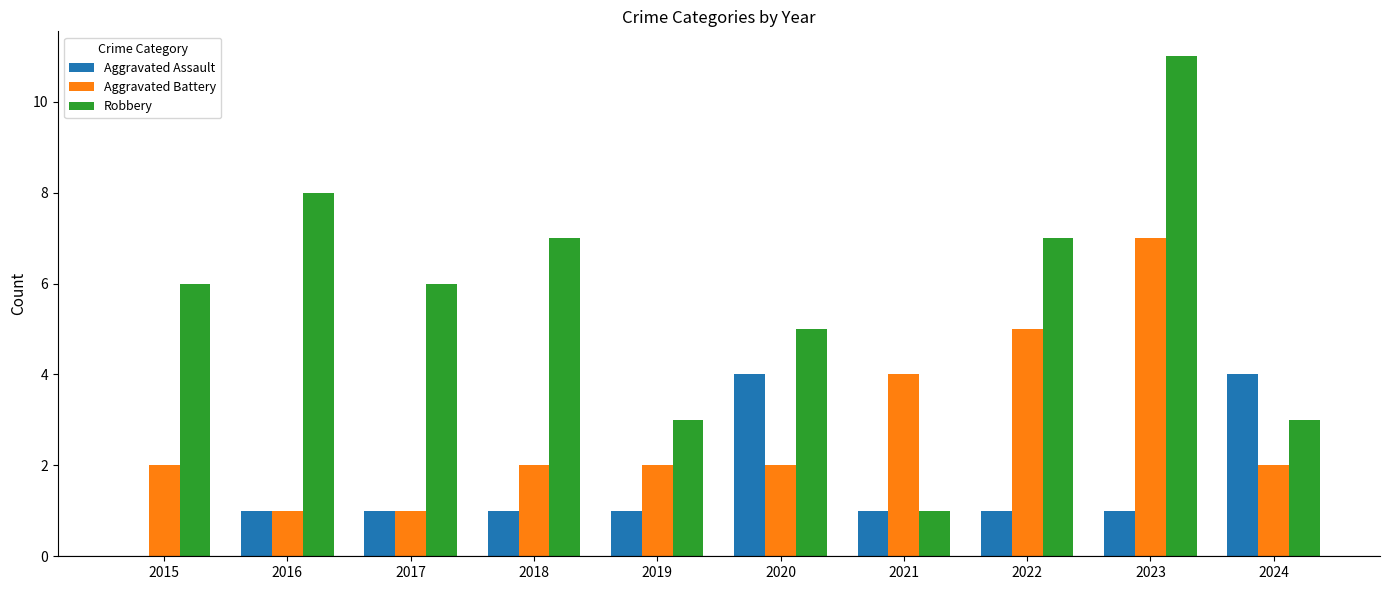

Is it true that Aggravated Battery equals 5 at 2022?

True